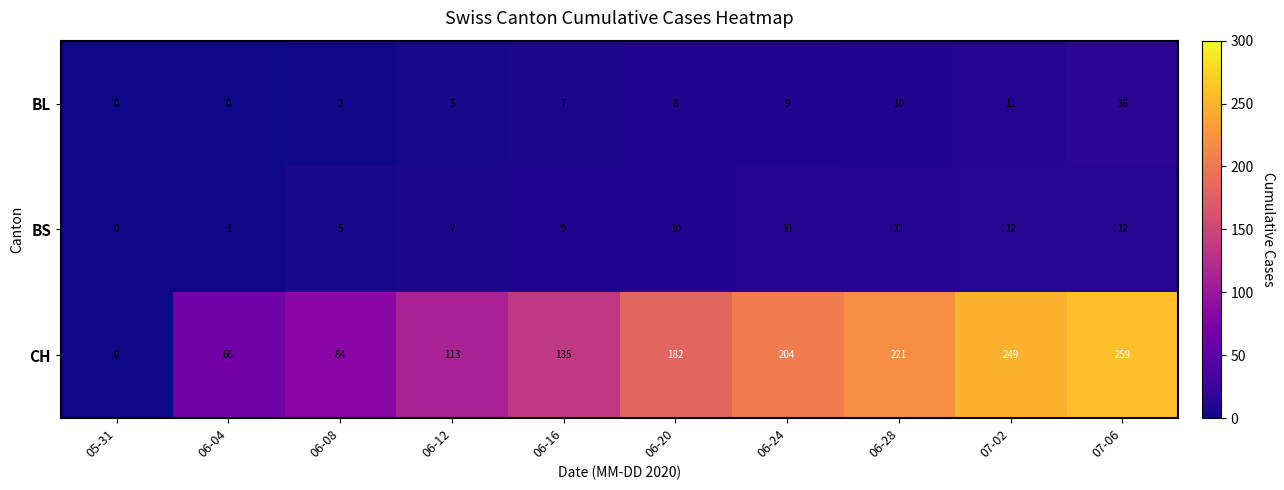

What is the greatest value displayed?

259